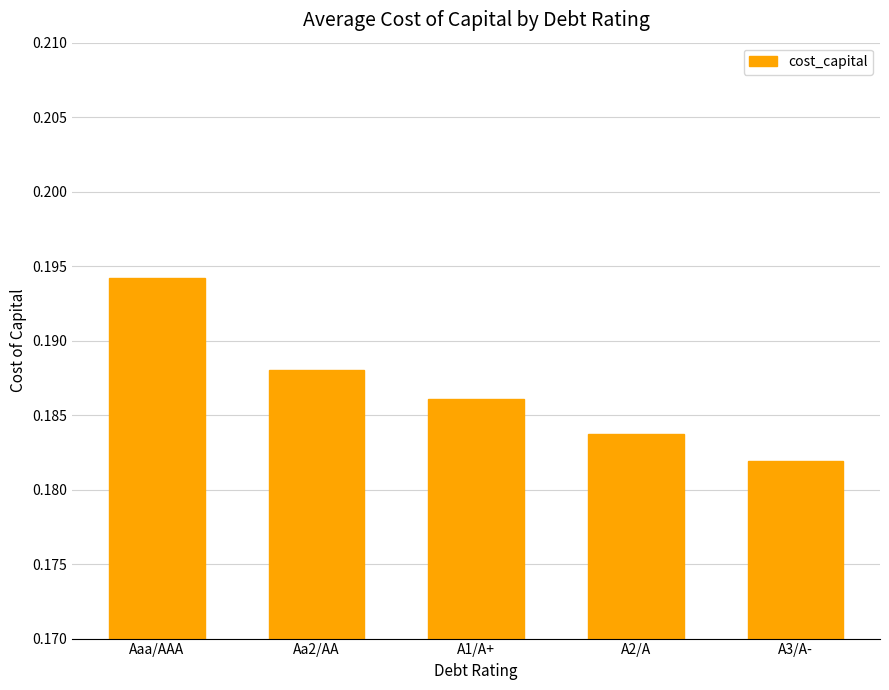

What position from the left is Aaa/AAA?

1